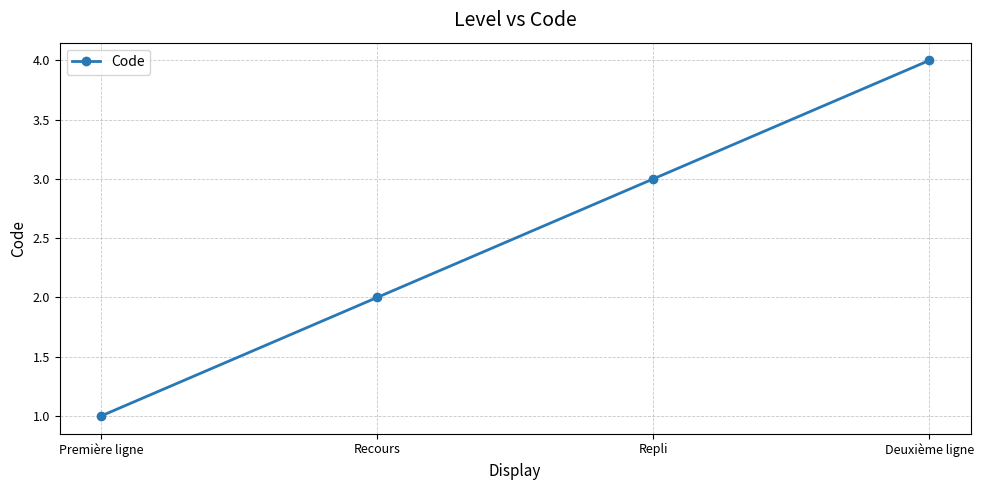

Which category has the lowest value across all series?

Première ligne